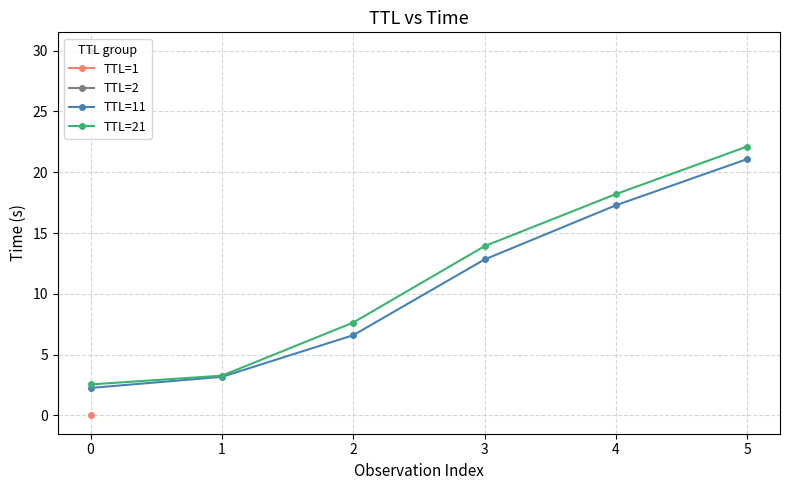

Is the value of TTL=11 at 4 greater than the value of TTL=21 at 0?

Yes